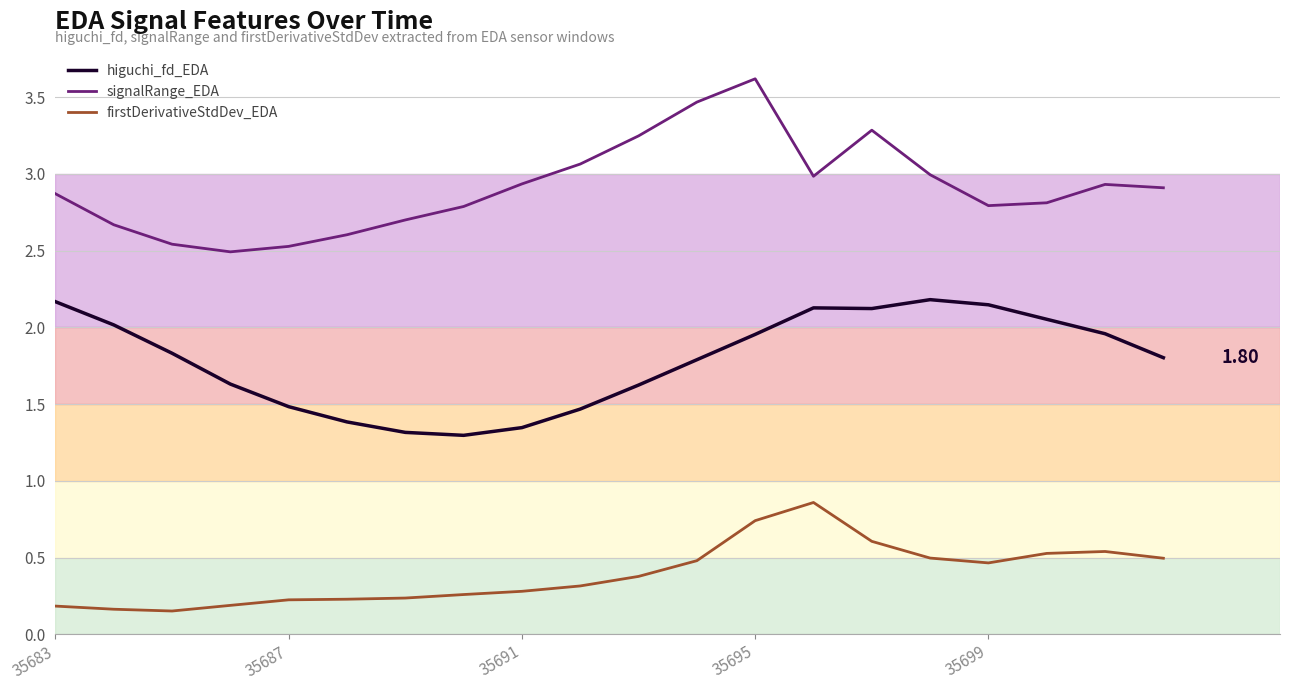

What is the value of the firstDerivativeStdDev_EDA point at the 12th from the left?

0.5